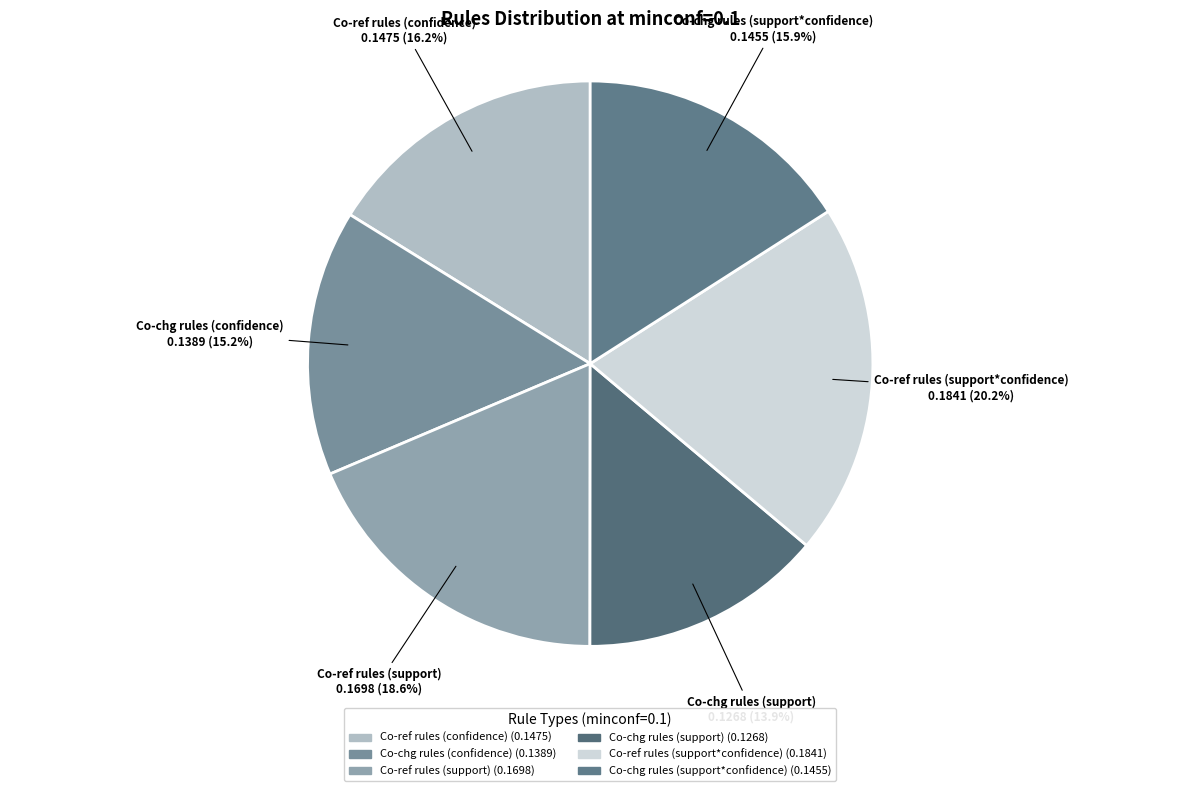

To the nearest percent, what is the average slice percentage?

17%